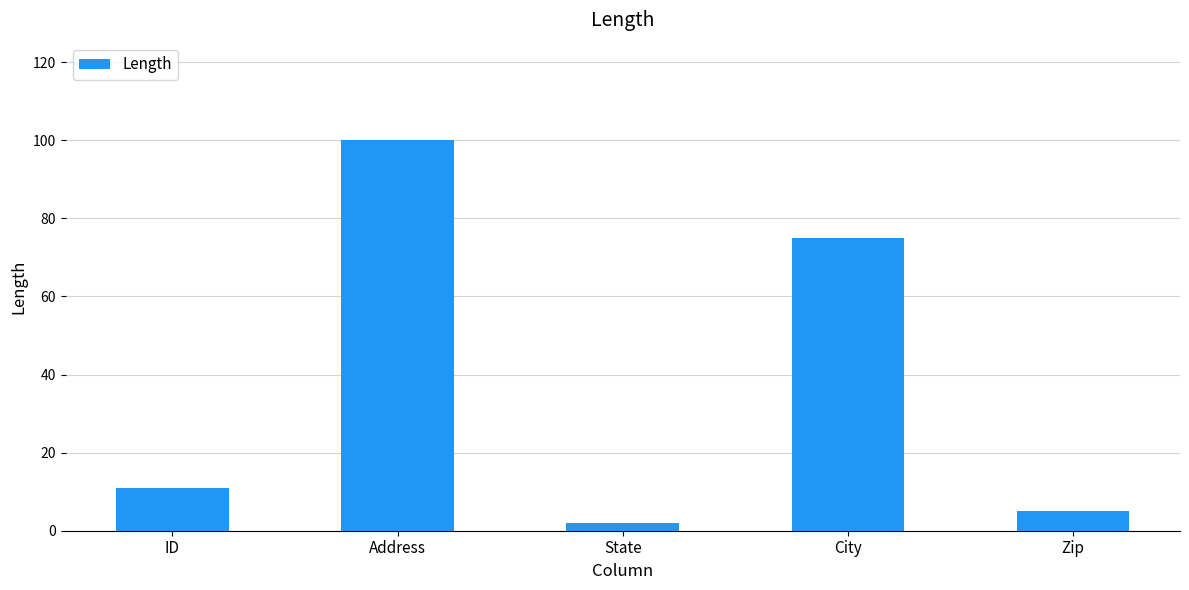

True or false: the data shows 100 at Address.

True